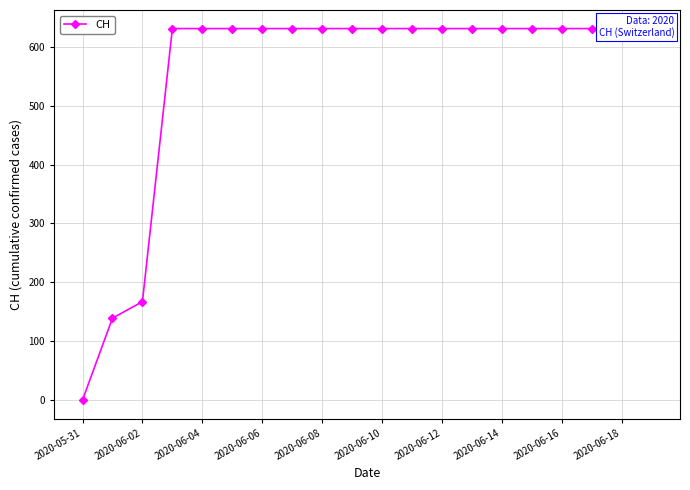

At which category does the chart reach its minimum across all series?

2020-05-31